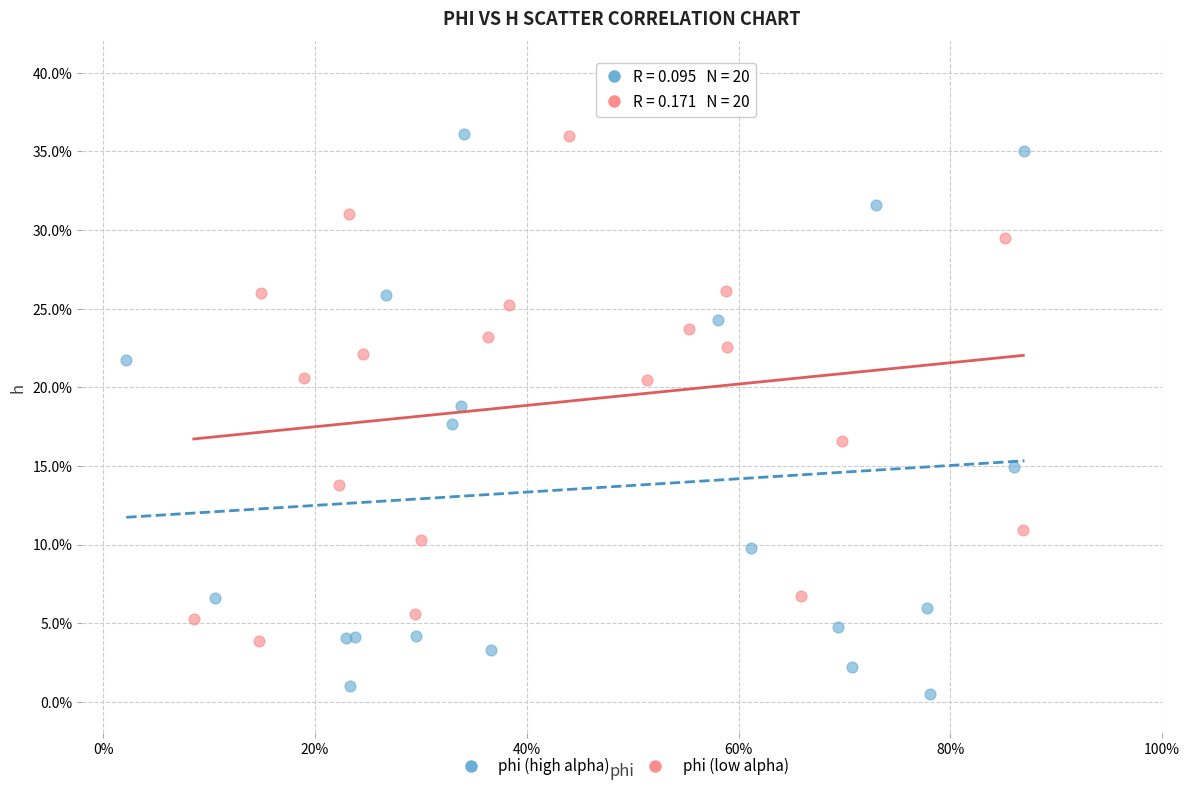

Which series contains the lowest Y value?

phi (high alpha)